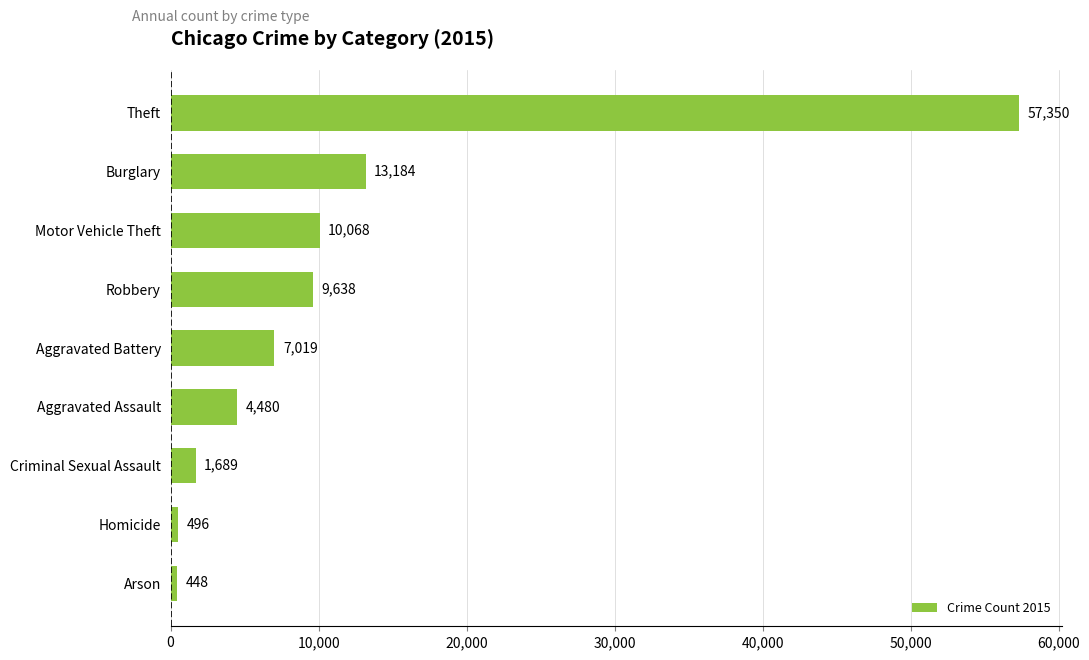

Reading bottom to top, transcribe all the data shown in this chart.

Arson=448	Homicide=496	Criminal Sexual Assault=1689	Aggravated Assault=4480	Aggravated Battery=7019	Robbery=9638	Motor Vehicle Theft=10068	Burglary=13184	Theft=57350